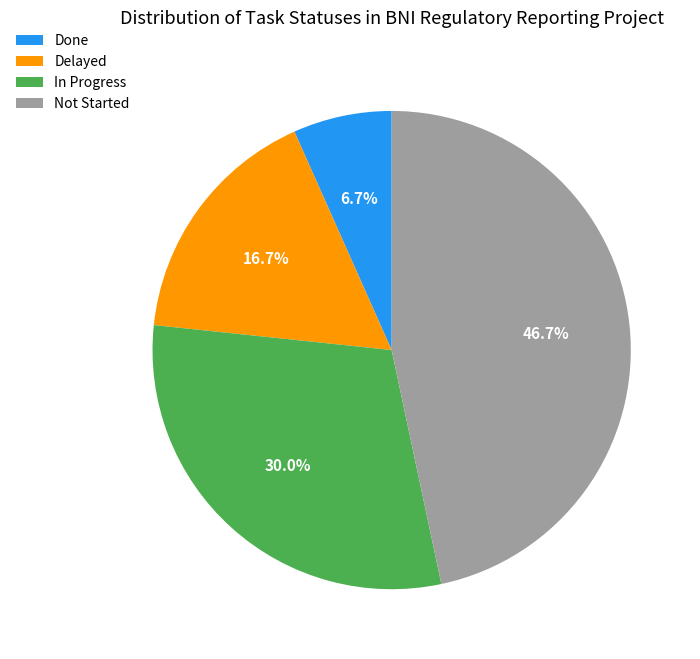

What percentage do In Progress and Delayed together represent?

46.7%